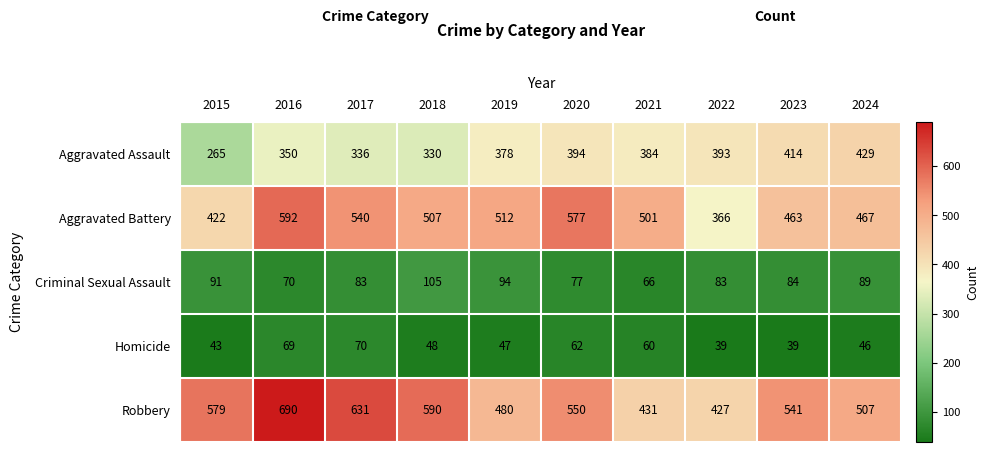

What value does the Aggravated Battery series have at 2015?

422